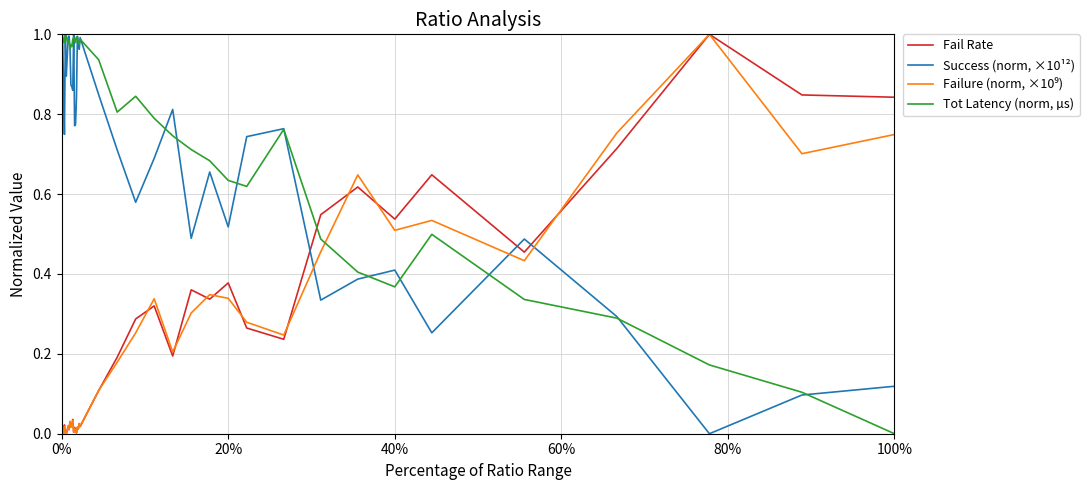

After their last crossing, which series has the higher values: Success (norm, ×10¹²) or Fail Rate?

Fail Rate